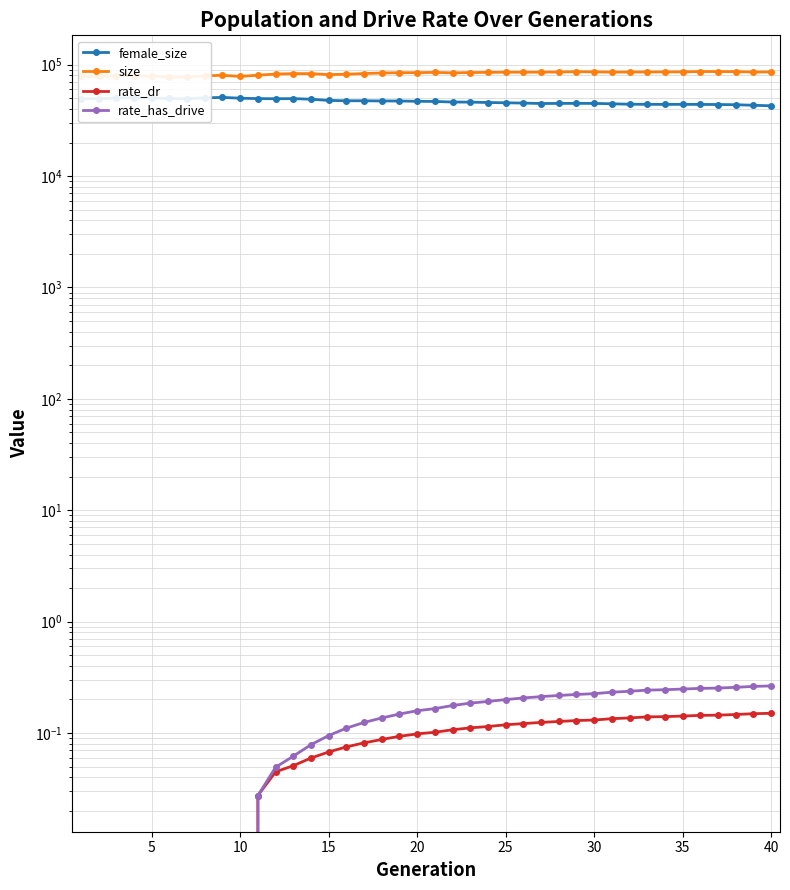

Which series has the widest spread of values?

size